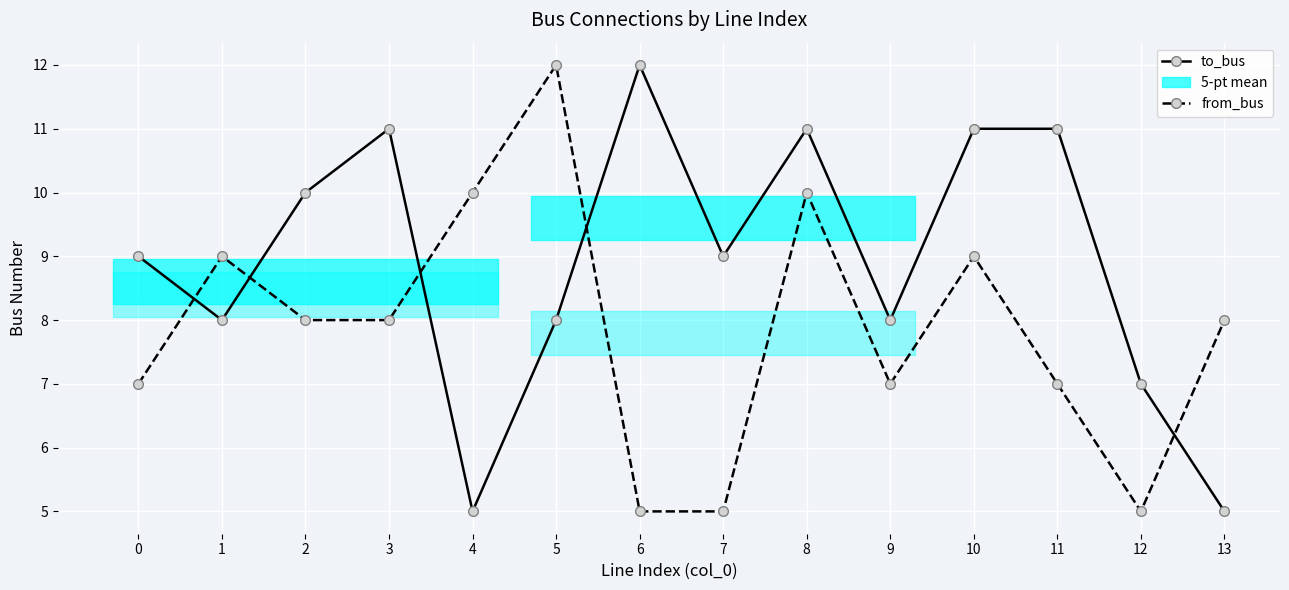

Where do from_bus and to_bus first cross each other?

0 and 1